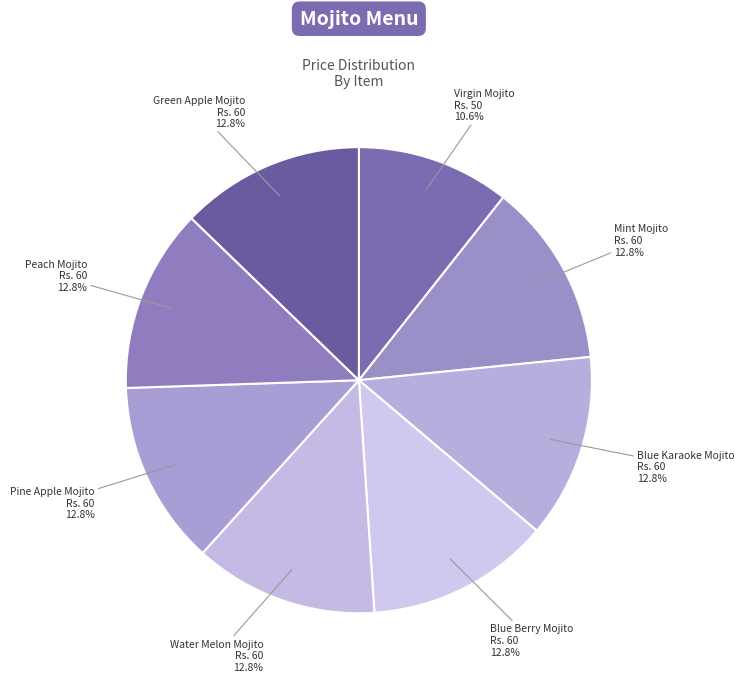

The Blue Karaoke Mojito slice represents 24% of the pie. True or false?

False